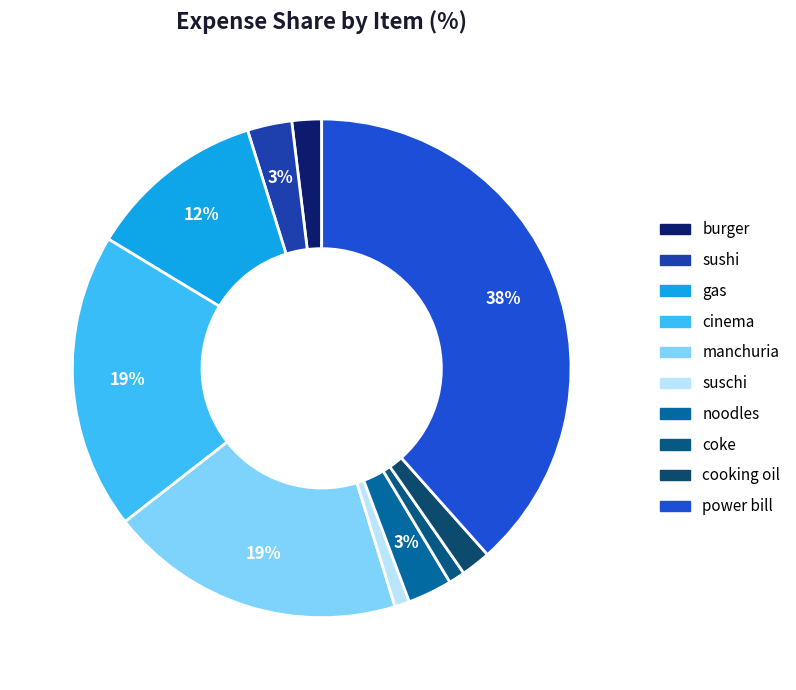

True or false: coke accounts for 1% of the total.

True